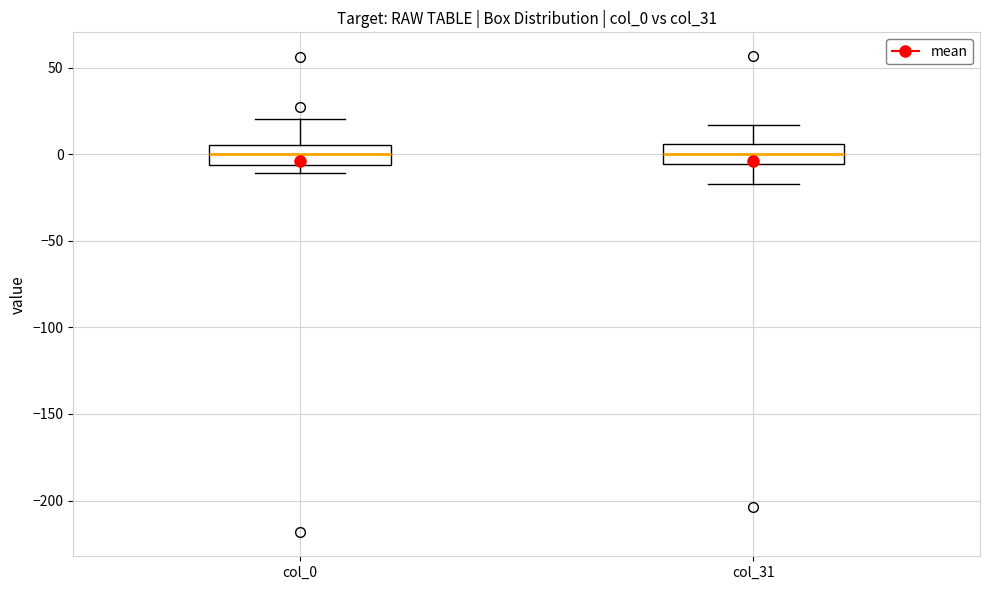

Reading left to right, read every box against the y-axis: the position of its median line, the range the box covers, and the ends of its whiskers. The values are not printed on the chart, so give them approximately, as read against the axis.

col_0: median 0, box -5 to 5, whiskers -10 to 20
col_31: median 0, box -5 to 5, whiskers -15 to 15